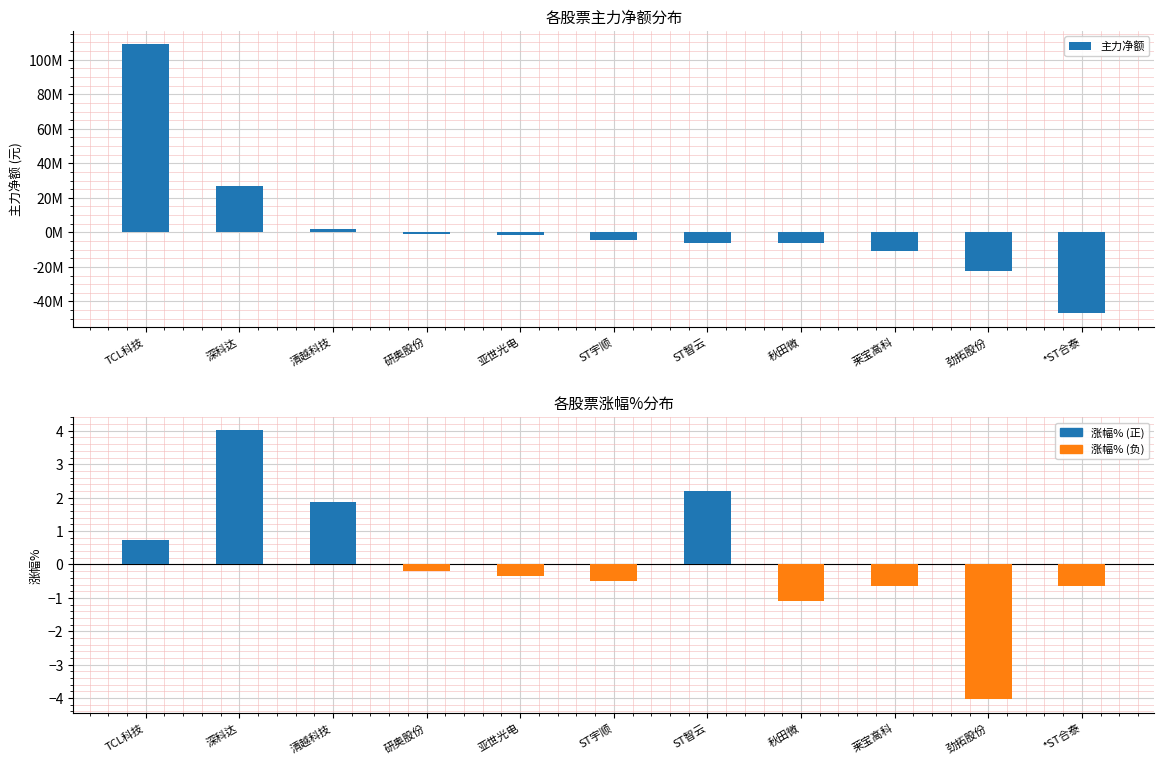

What is the value of the 1st bar from the left?

108918973